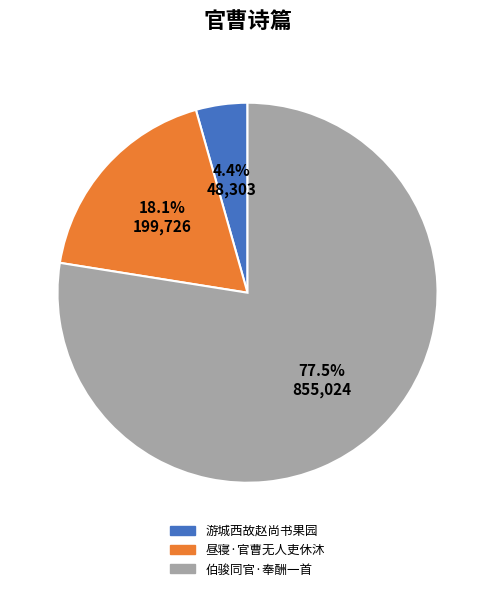

To the nearest percent, what is the average slice percentage?

33%